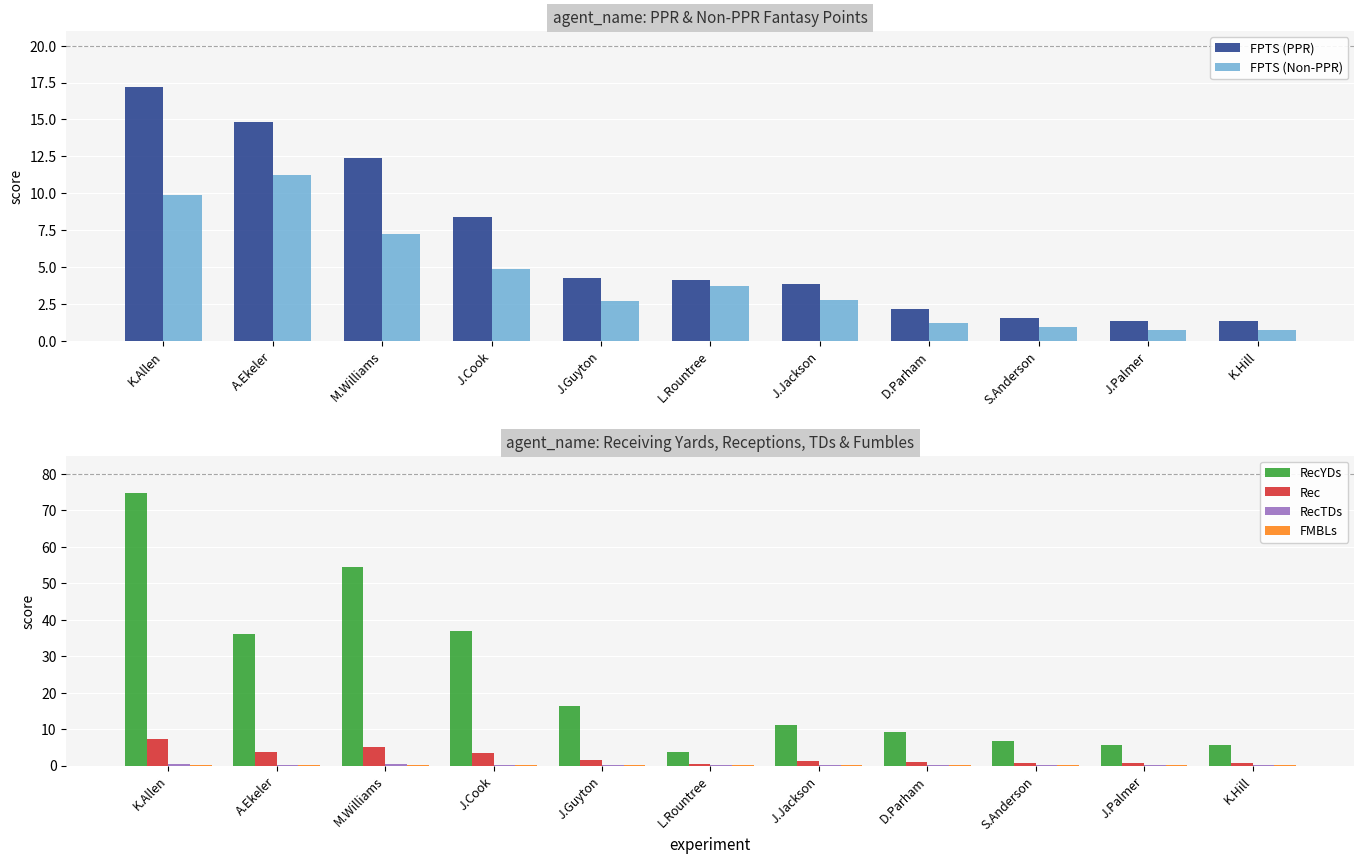

The value of FMBLs at A.Ekeler is 0.3. True or false?

False